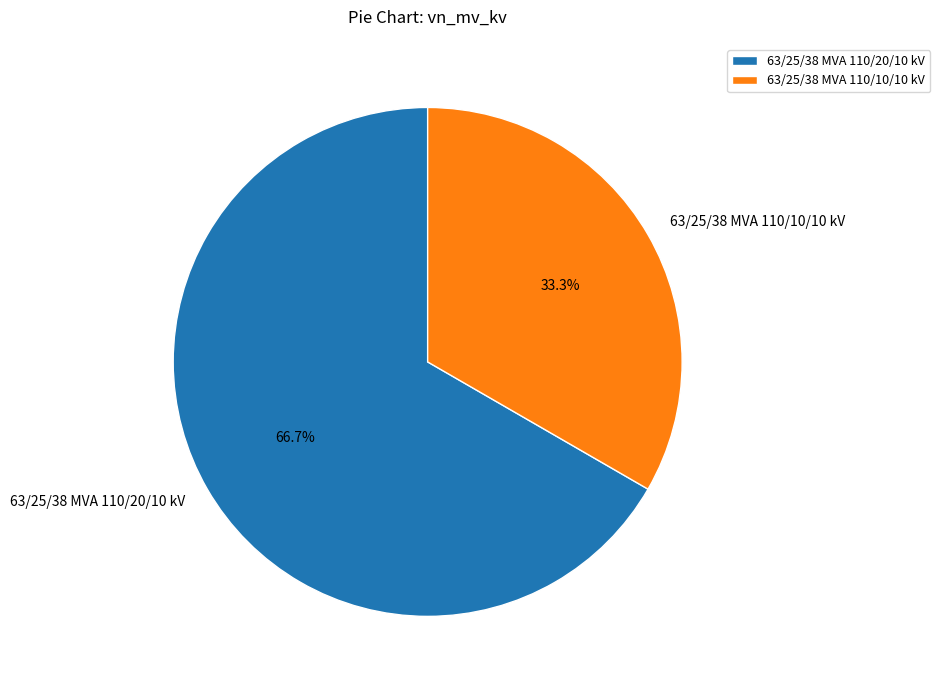

Is the sum of 63/25/38 MVA 110/20/10 kV and 63/25/38 MVA 110/10/10 kV greater than half?

Yes